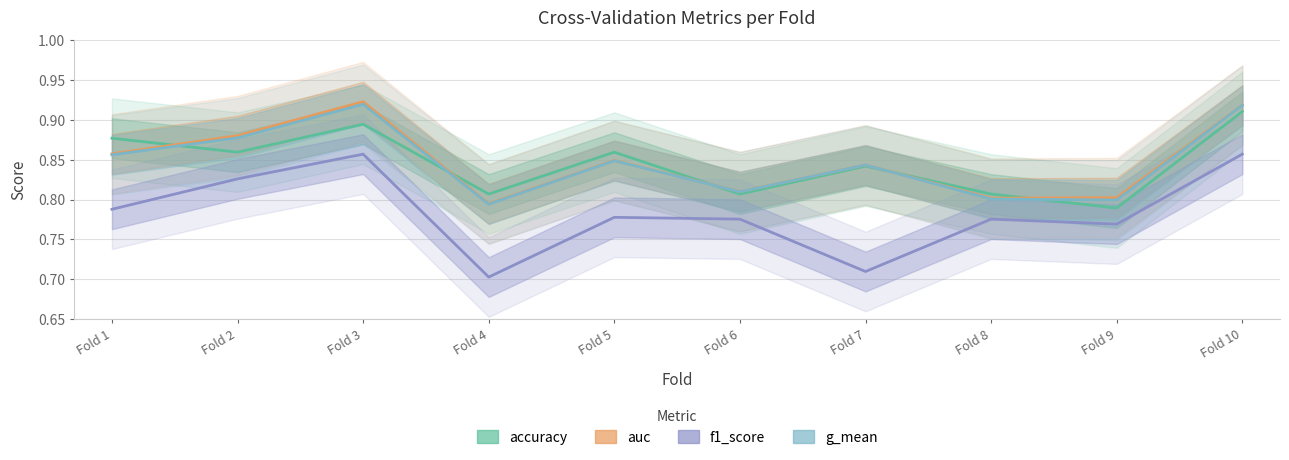

True or false: f1_score and auc cross at least once.

False